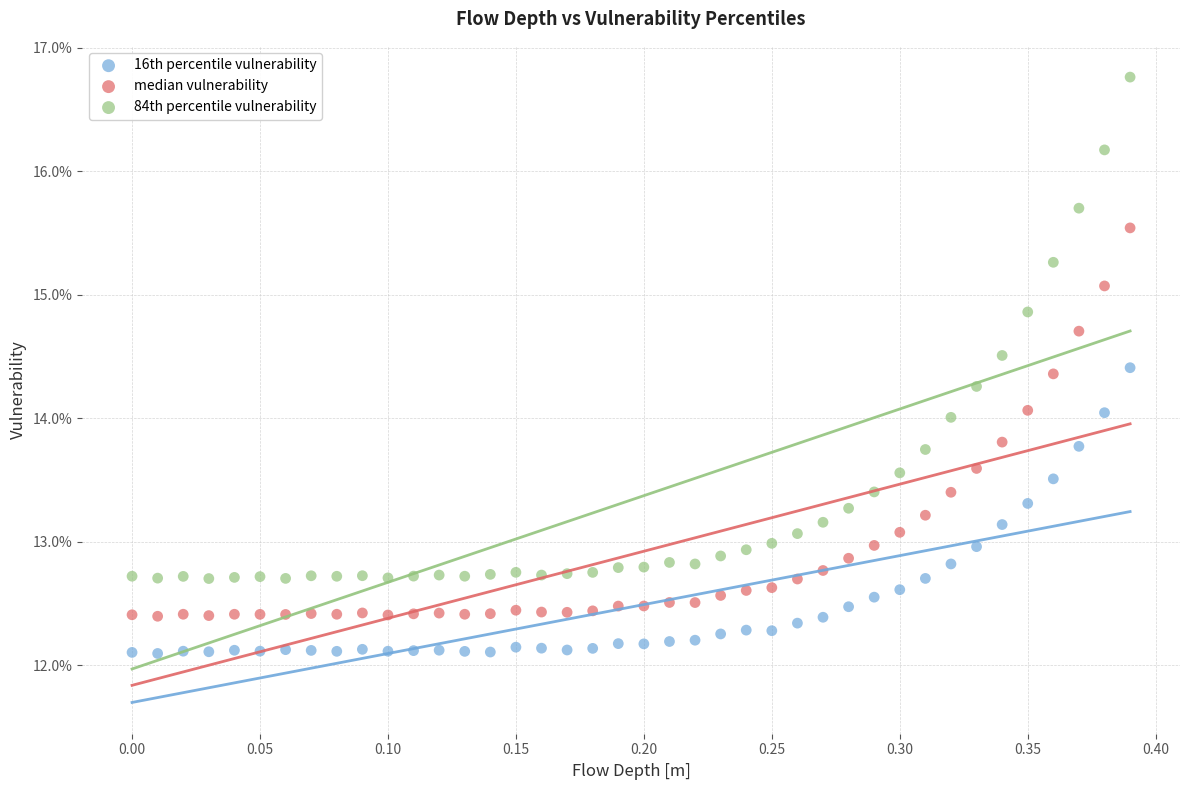

Which series contains the lowest Y value?

16th percentile vulnerability